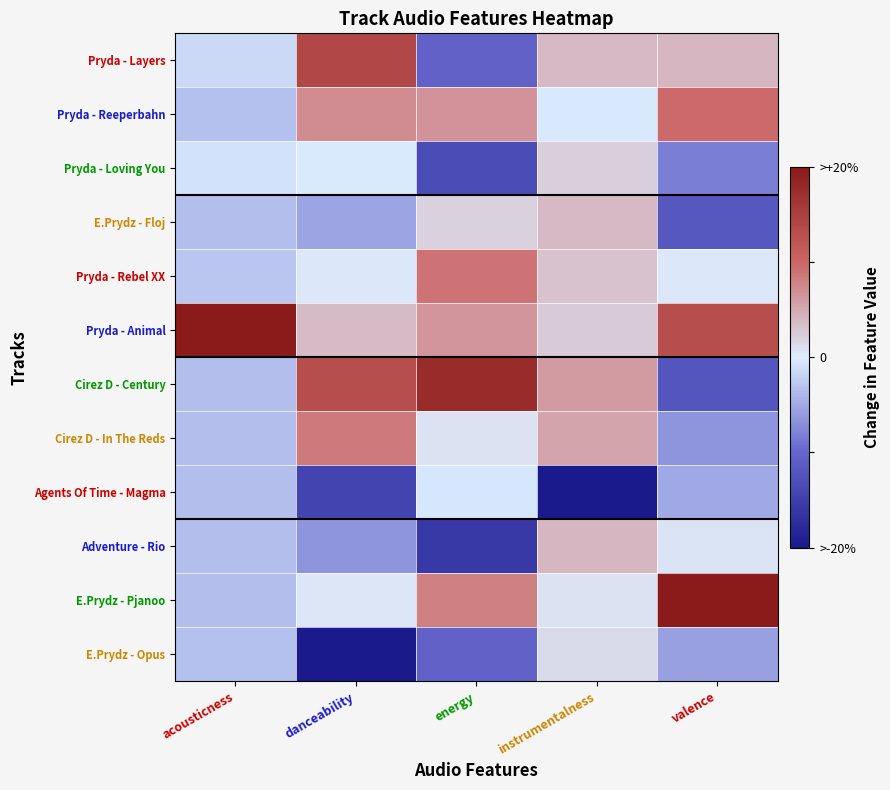

Reading left to right, transcribe all the data shown in this chart.

Pryda - Layers: acousticness=-0.2	danceability=1.4	energy=-1.1	instrumentalness=0.4	valence=0.4
Pryda - Reeperbahn: acousticness=-0.3	danceability=0.7	energy=0.7	instrumentalness=-0.0	valence=1.0
Pryda - Loving You: acousticness=-0.1	danceability=-0.0	energy=-1.3	instrumentalness=0.2	valence=-0.8
E.Prydz - Floj: acousticness=-0.4	danceability=-0.5	energy=0.2	instrumentalness=0.4	valence=-1.2
Pryda - Rebel XX: acousticness=-0.3	danceability=0.0	energy=0.9	instrumentalness=0.3	valence=0.0
Pryda - Animal: acousticness=2.0	danceability=0.4	energy=0.7	instrumentalness=0.3	valence=1.3
Cirez D - Century: acousticness=-0.4	danceability=1.3	energy=1.8	instrumentalness=0.6	valence=-1.2
Cirez D - In The Reds: acousticness=-0.4	danceability=0.9	energy=0.1	instrumentalness=0.5	valence=-0.6
Agents Of Time - Magma: acousticness=-0.3	danceability=-1.4	energy=-0.1	instrumentalness=-2.0	valence=-0.5
Adventure - Rio: acousticness=-0.4	danceability=-0.7	energy=-1.6	instrumentalness=0.4	valence=0.1
E.Prydz - Pjanoo: acousticness=-0.3	danceability=0.0	energy=0.8	instrumentalness=0.1	valence=2.0
E.Prydz - Opus: acousticness=-0.3	danceability=-2.0	energy=-1.1	instrumentalness=0.1	valence=-0.6